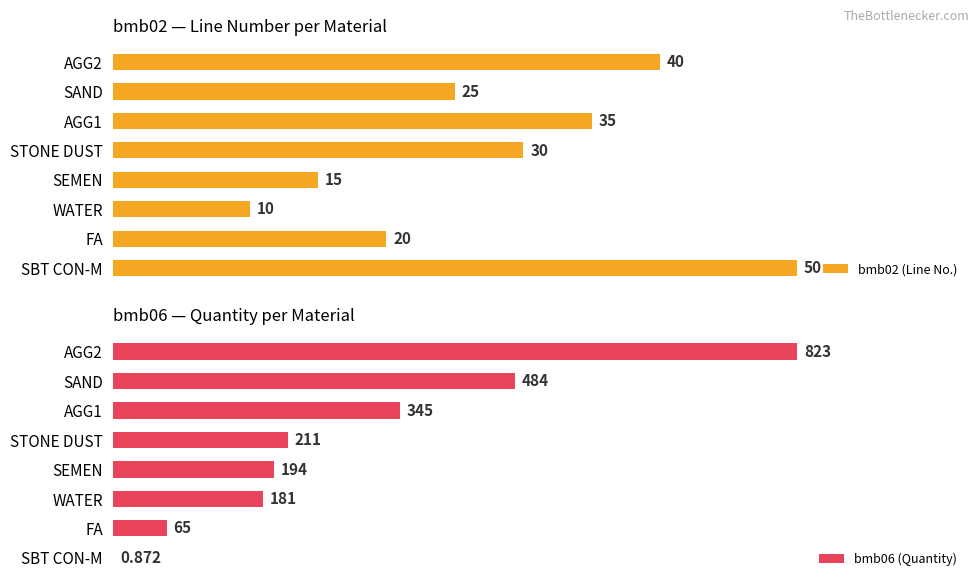

Which category has the highest value in the bmb02 (Line No.) series?

SBT CON-M